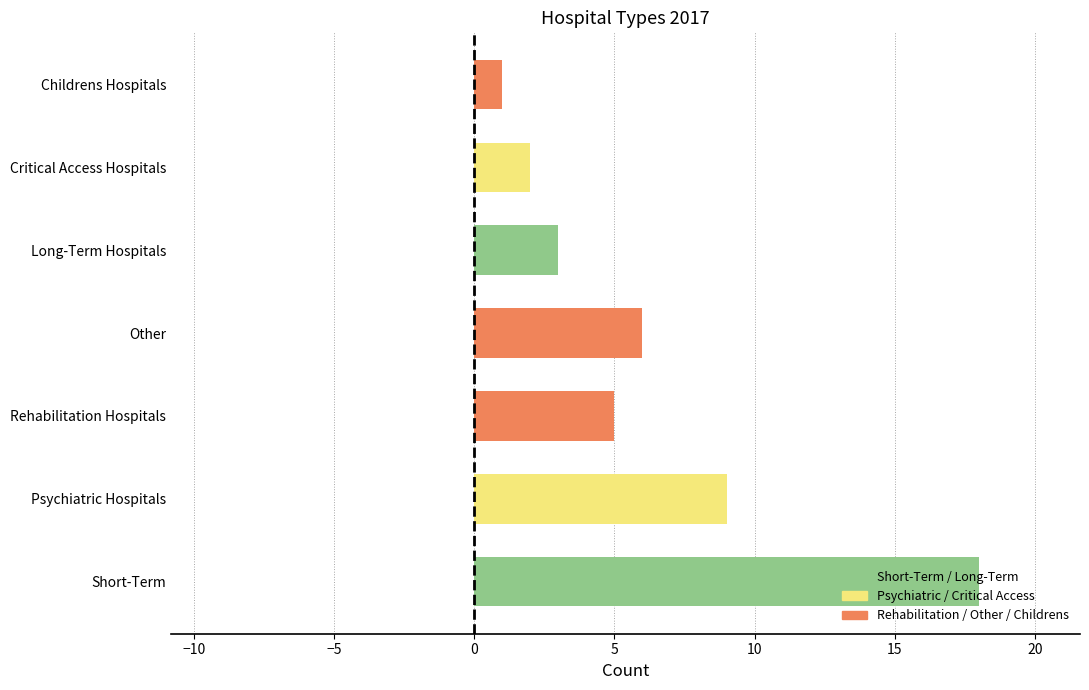

What is the difference between the maximum and minimum values?

17